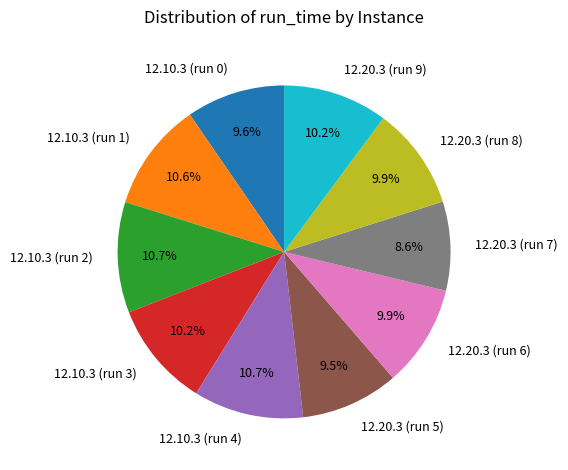

To the nearest percent, what is the difference between the 12.10.3 (run 0) and 12.10.3 (run 4) slice percentages?

1%